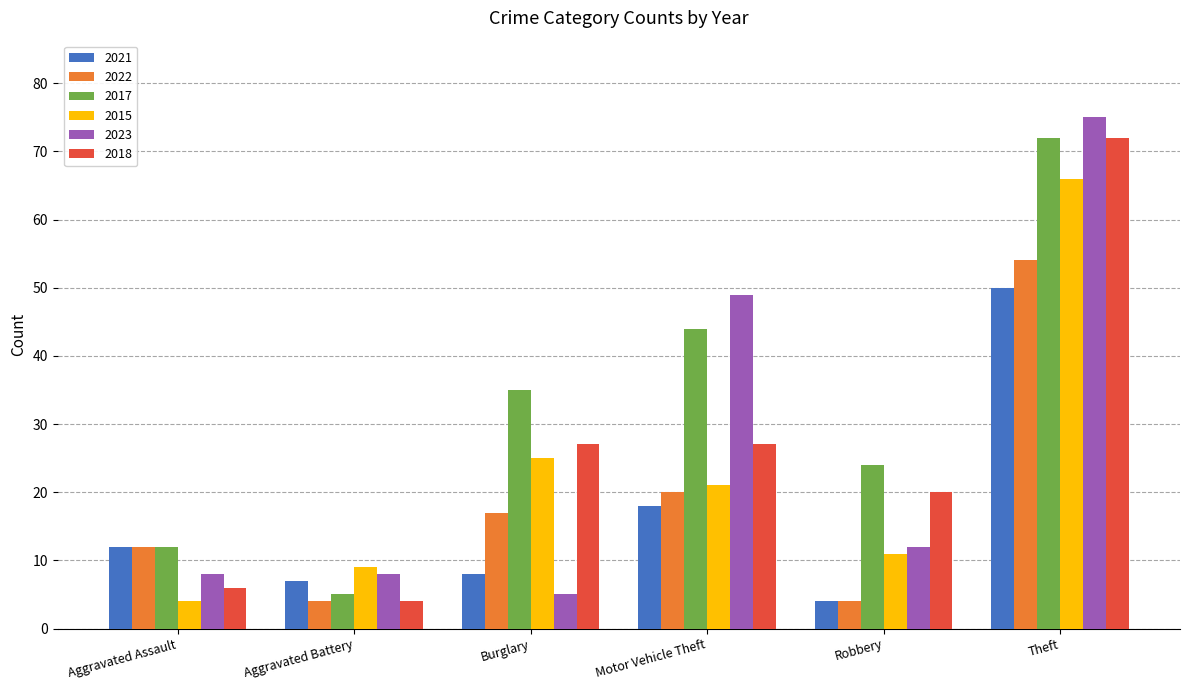

What is the spread (max minus min) of values at Theft?

25